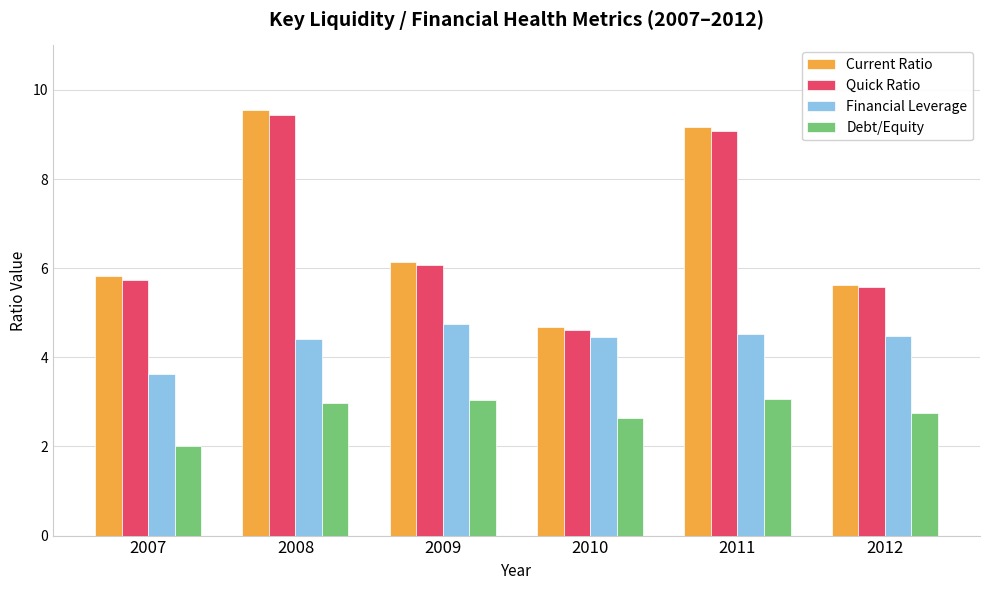

How many values in the Financial Leverage series are below 4?

1